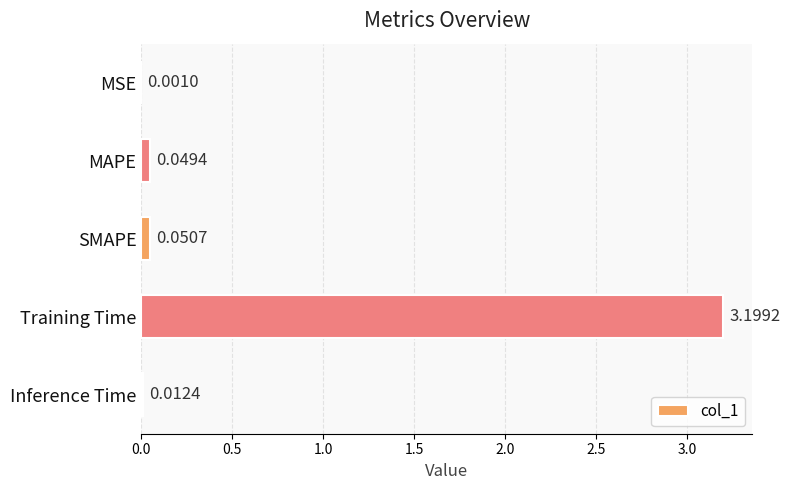

What is the sum of all values?

3.3